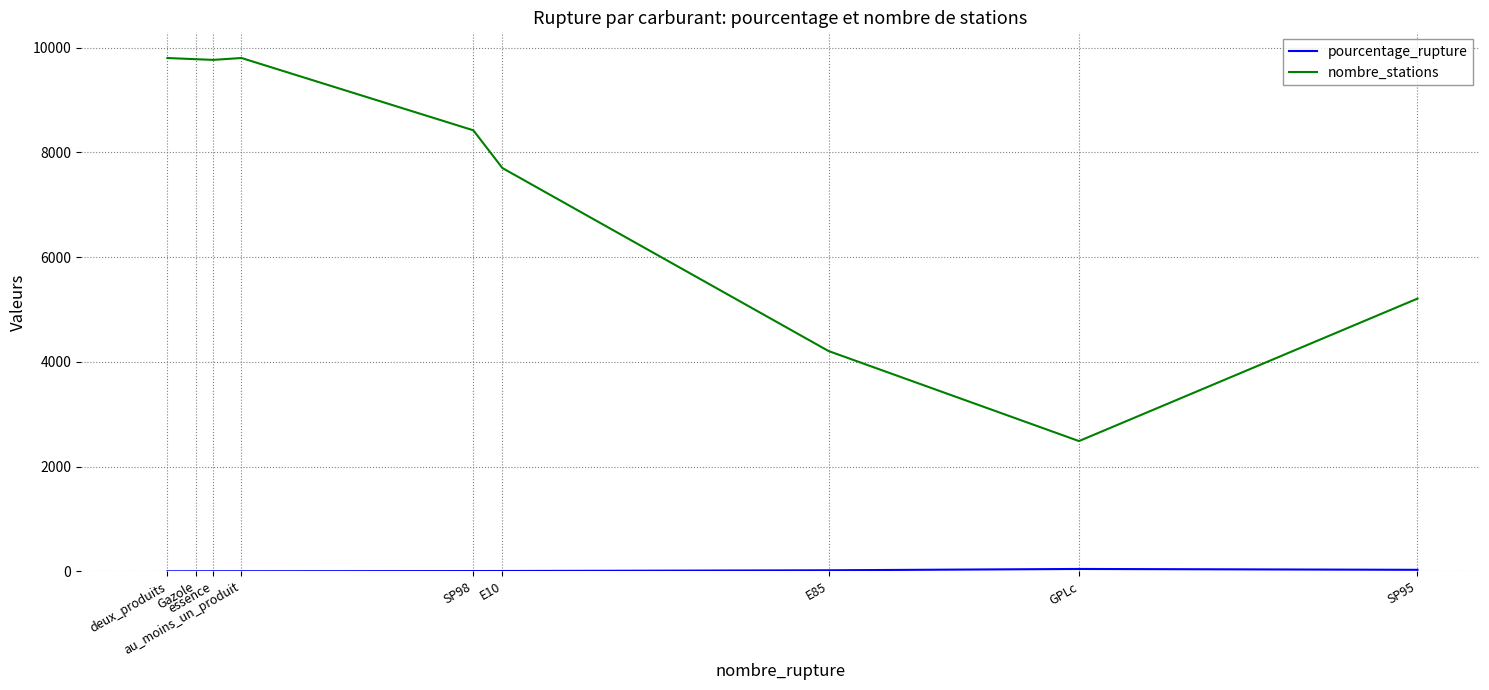

Count the number of data series in this chart.

2